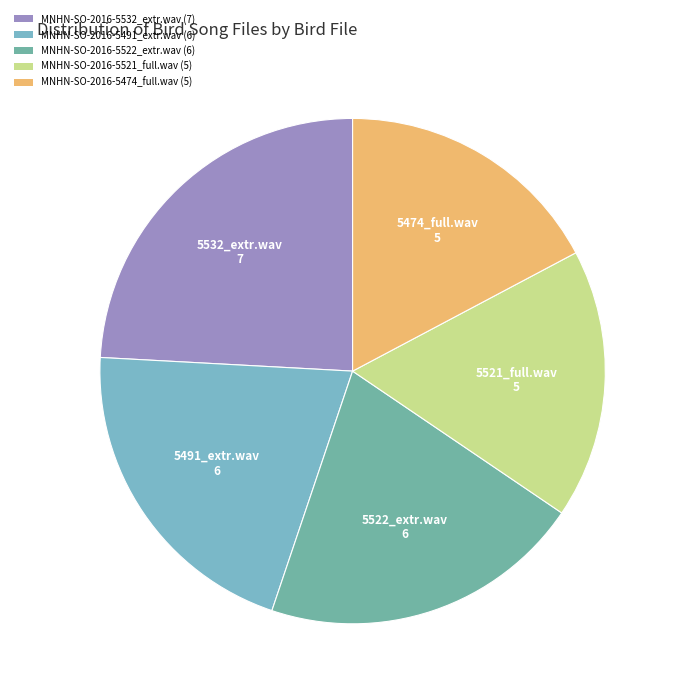

Approximately how many times larger is the value at MNHN-SO-2016-5521_full.wav compared to MNHN-SO-2016-5522_extr.wav?

0.8